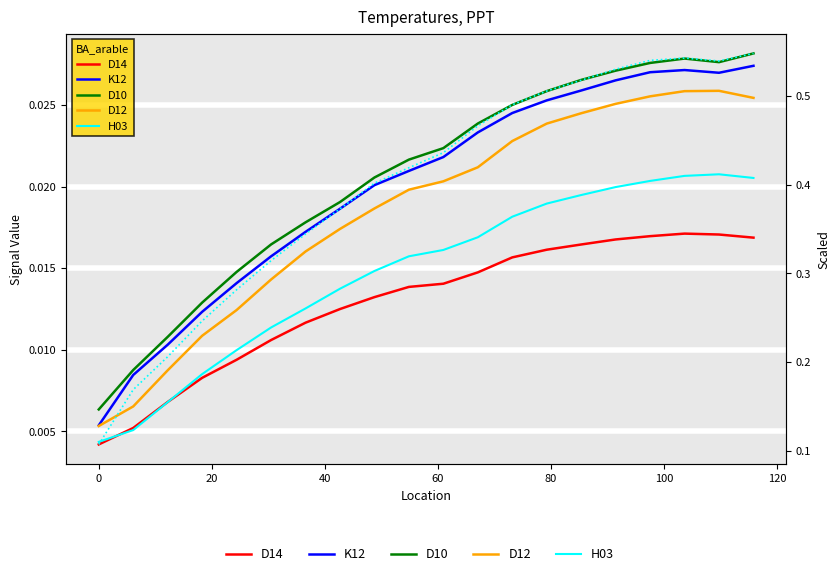

How many interior local peaks does the K12 (scaled) series have?

1